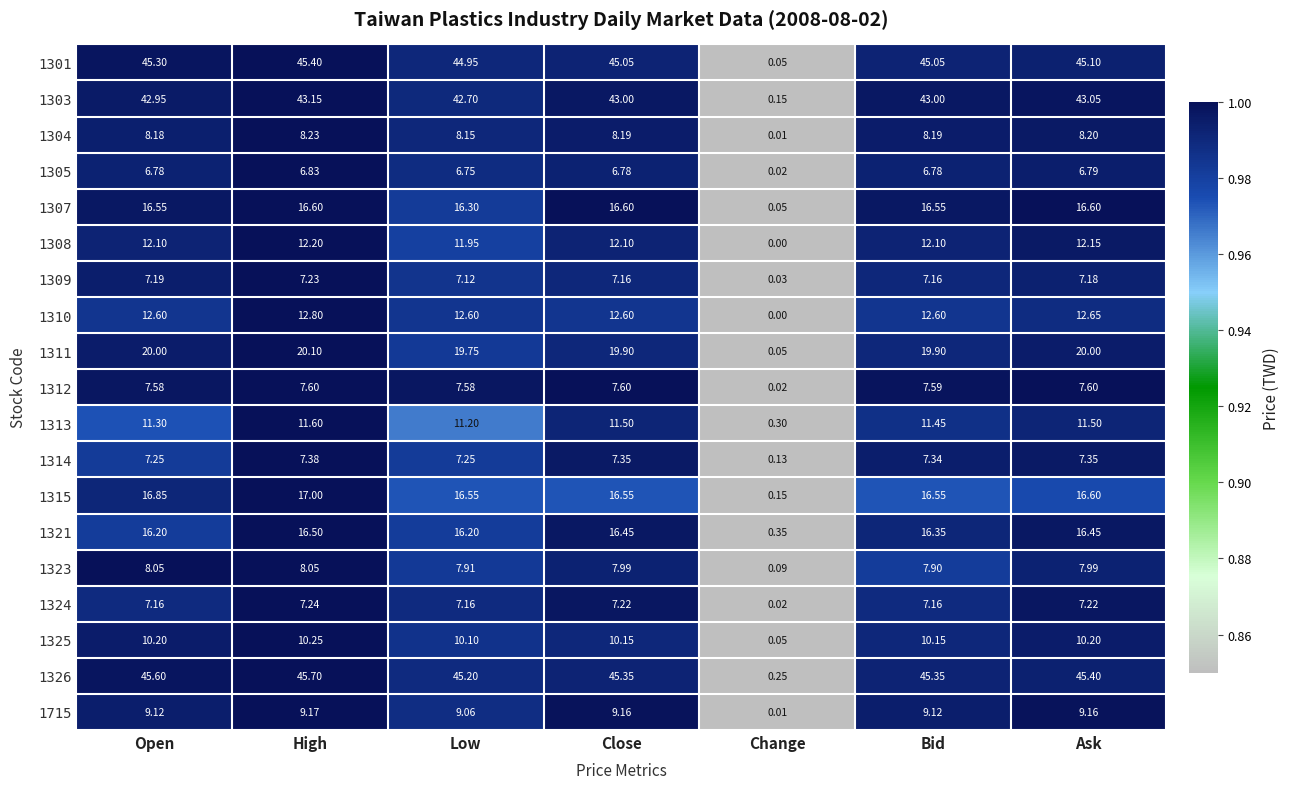

At how many categories does at least one series exceed 0?

7